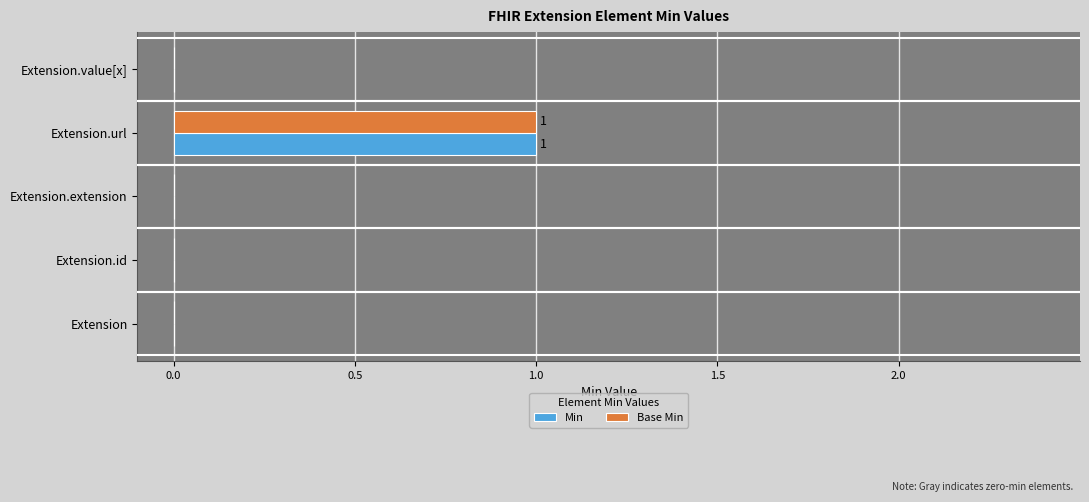

At which category is the sum across all series the highest?

Extension.url